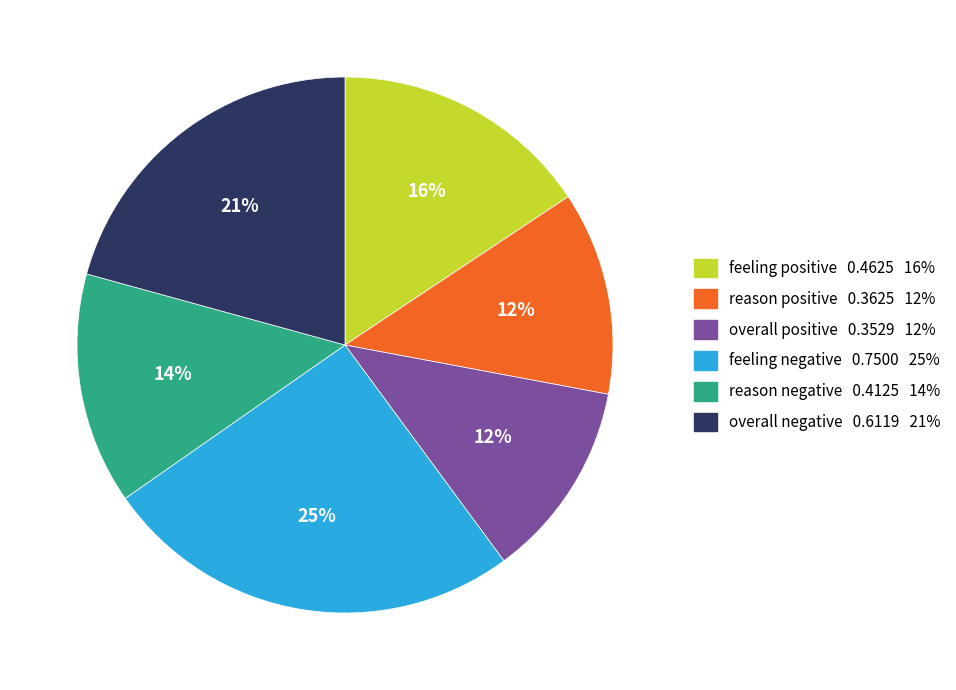

How many segments does this pie chart have?

6